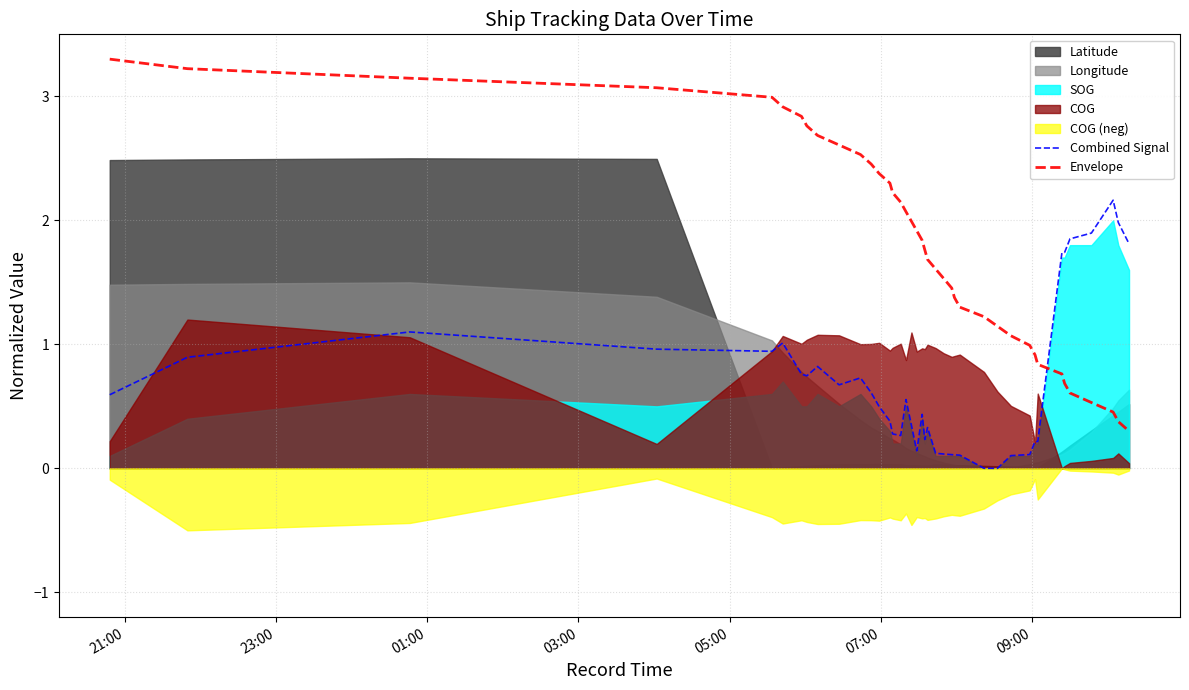

How many times do Envelope and Combined Signal cross each other?

1